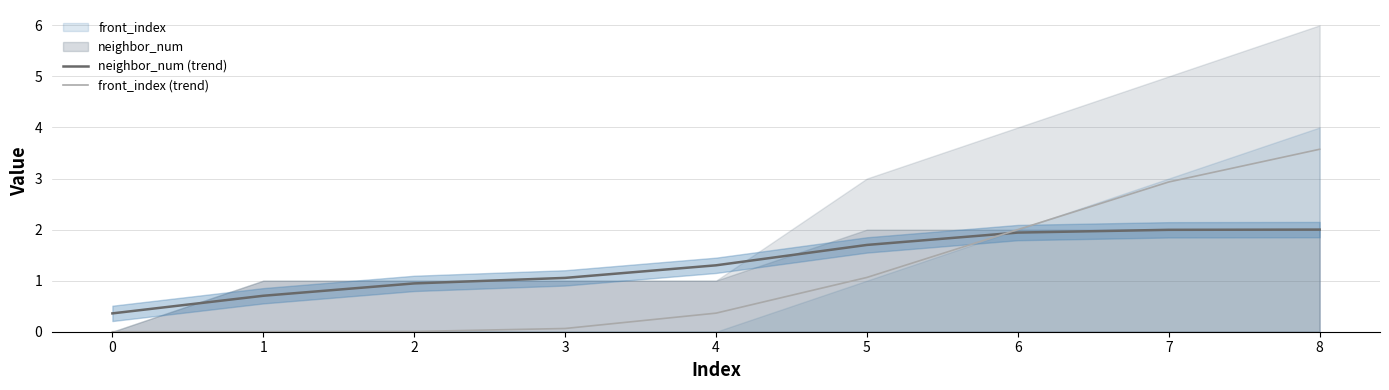

How many times do neighbor_num (trend) and front_index (trend) cross each other?

1